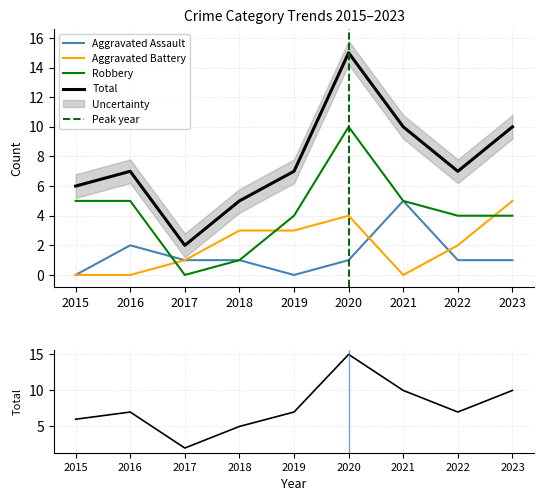

List the labels in order of Robbery value, smallest first.

2017, 2018, 2019, 2022, 2023, 2015, 2016, 2021, 2020